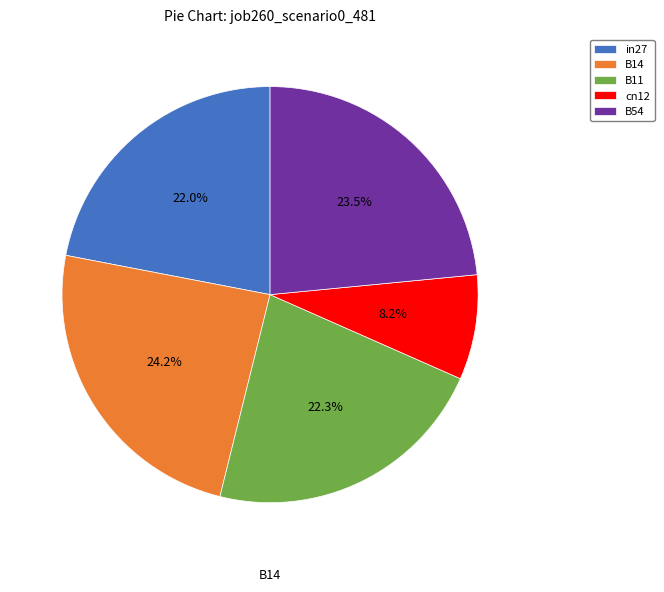

Which slice is the largest?

B14